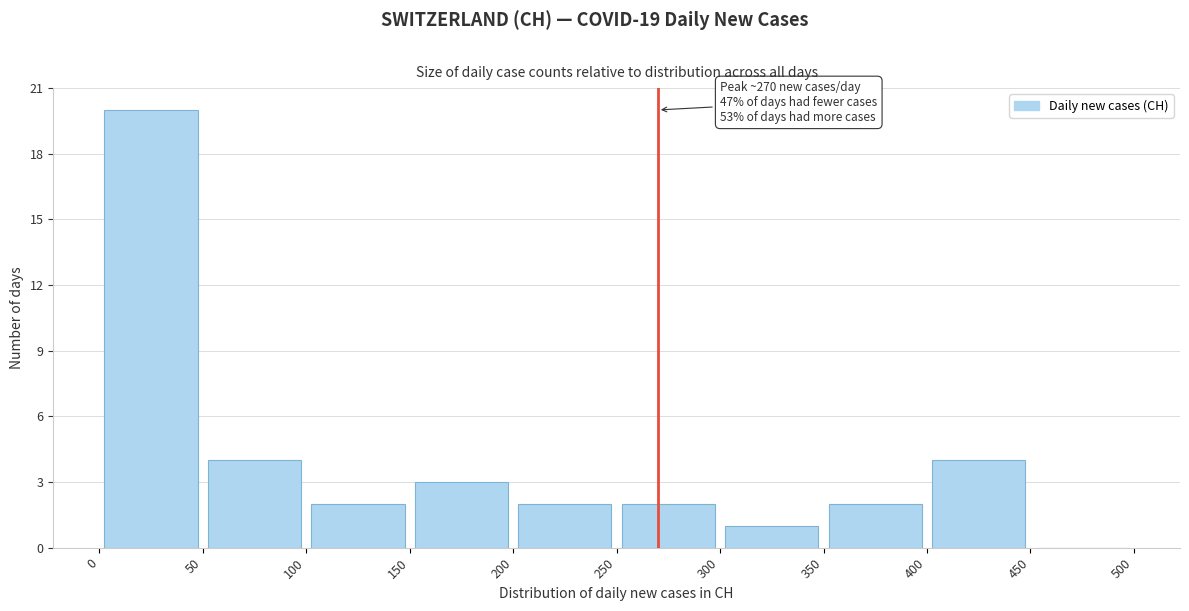

Over which range of the x-axis is the bar tallest?

0 to 50